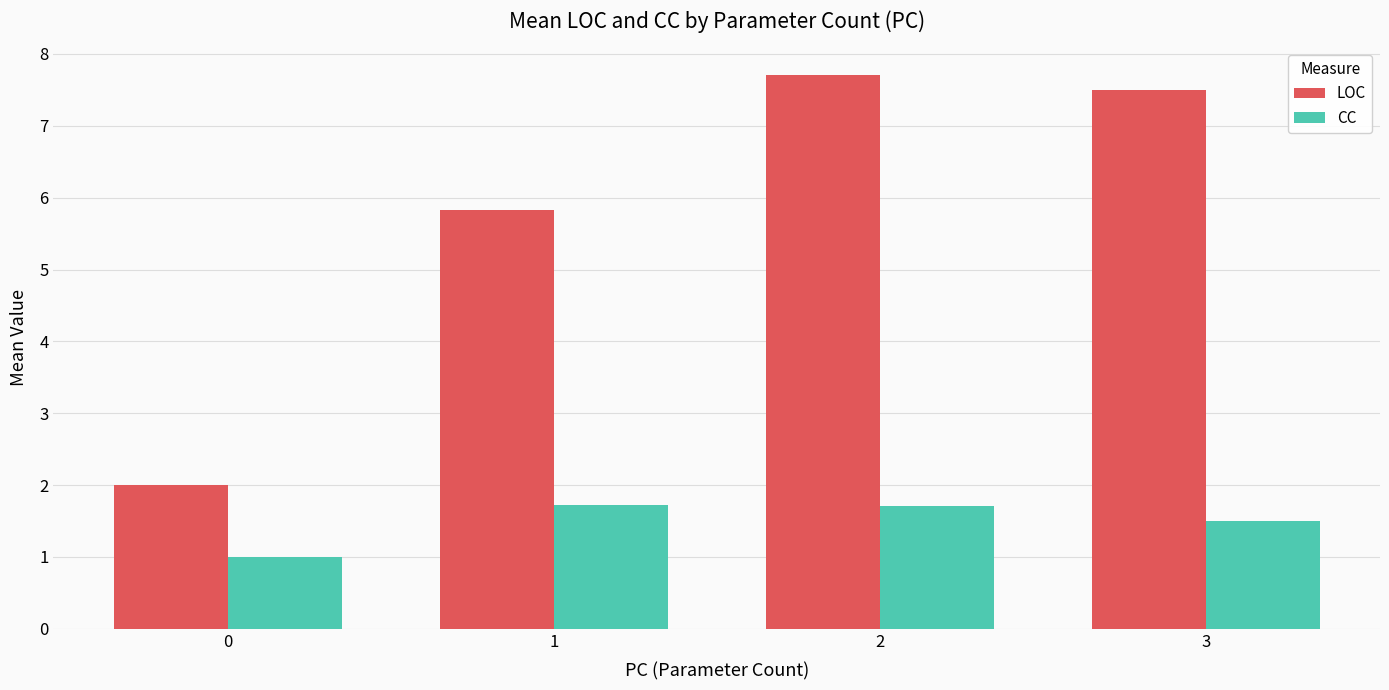

What is the average value of the CC series?

1.5